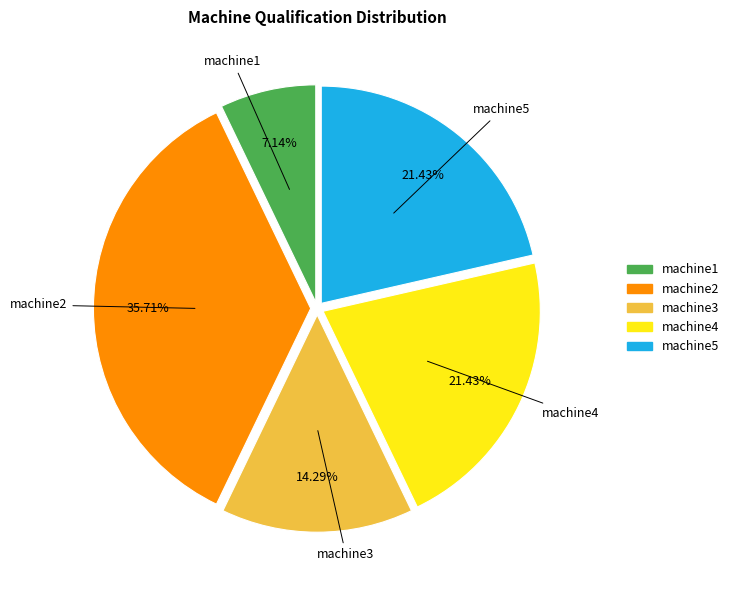

How many slices are in this pie chart?

5